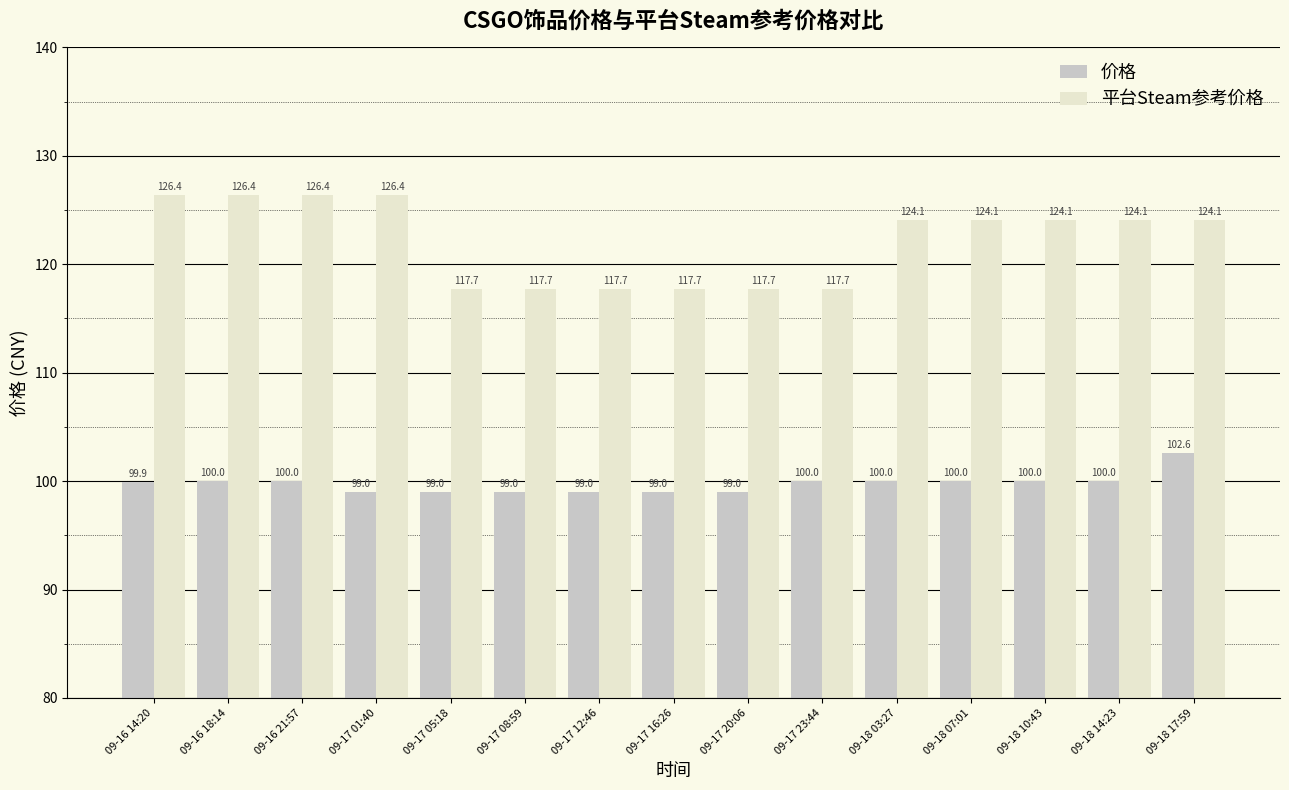

What value does the 平台Steam参考价格 series have at 09-18 14:23?

124.1